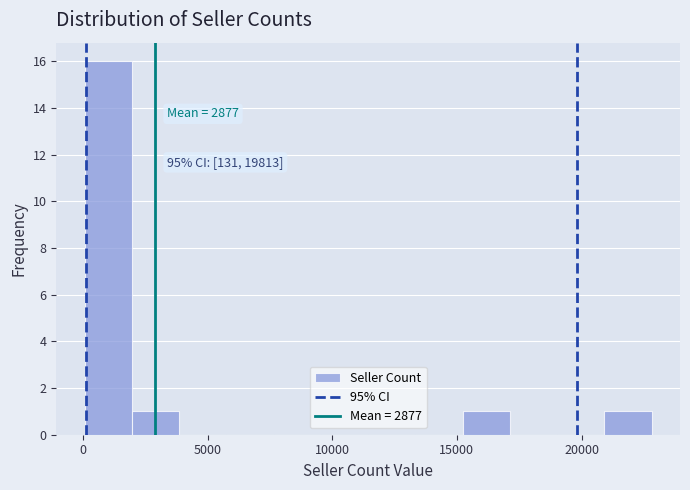

Read against the x-axis, roughly where is the centre of the tallest bar?

1000